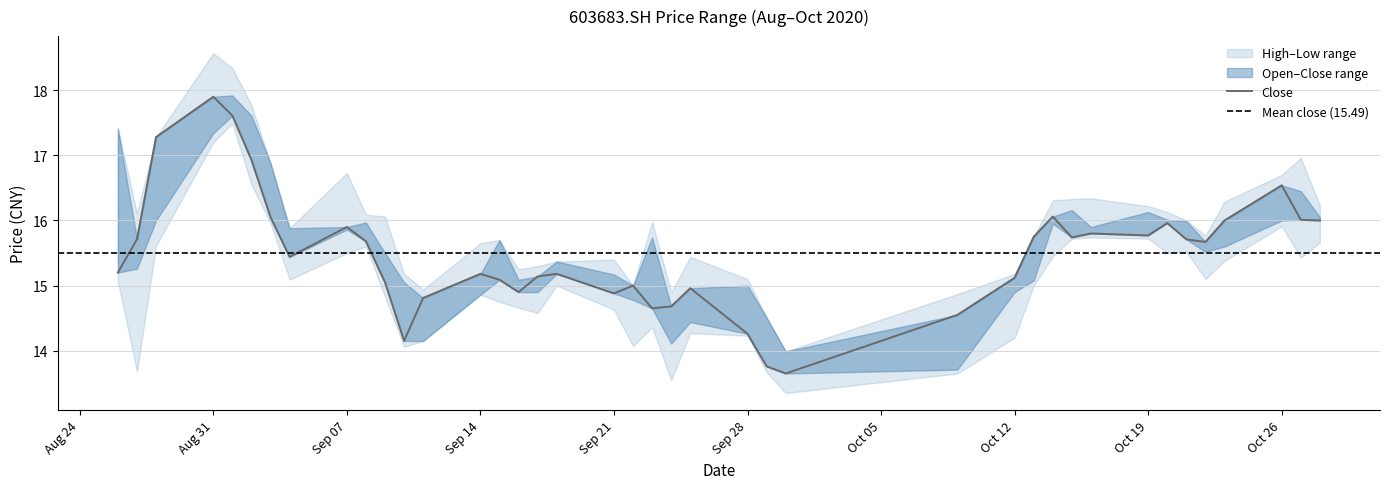

Between 20200915 and 20201012, which series saw the biggest shift?

open